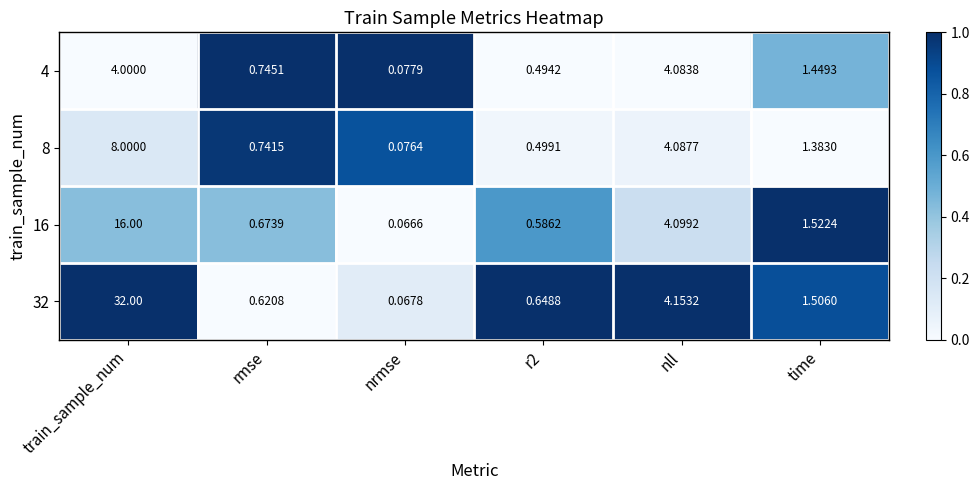

At which label does 32 first exceed 1?

train_sample_num